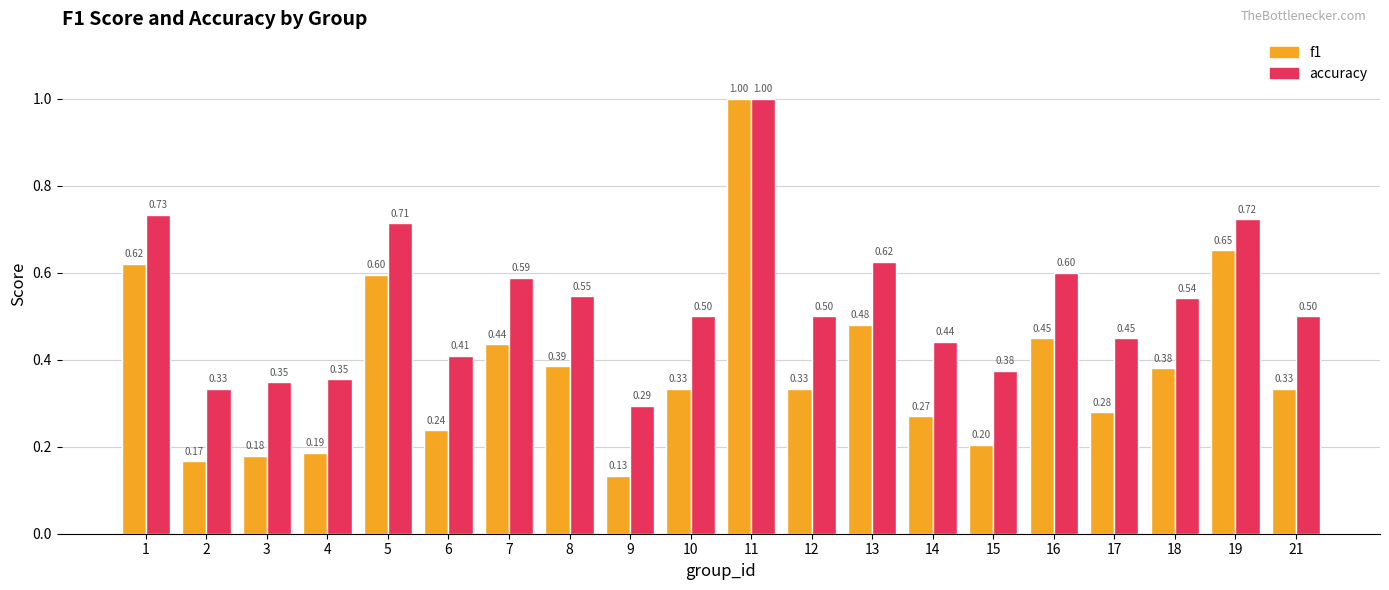

Rank the series at 9 from highest to lowest value.

accuracy, f1